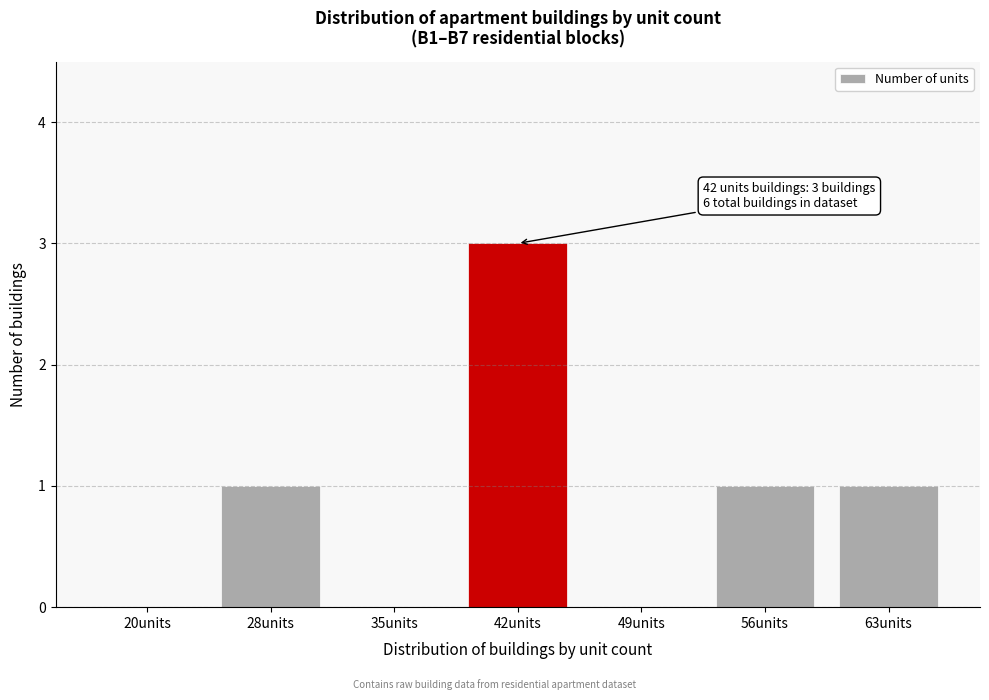

Reading right to left, list all the values displayed in this chart.

63units=1	56units=1	49units=0	42units=3	35units=0	28units=1	20units=0